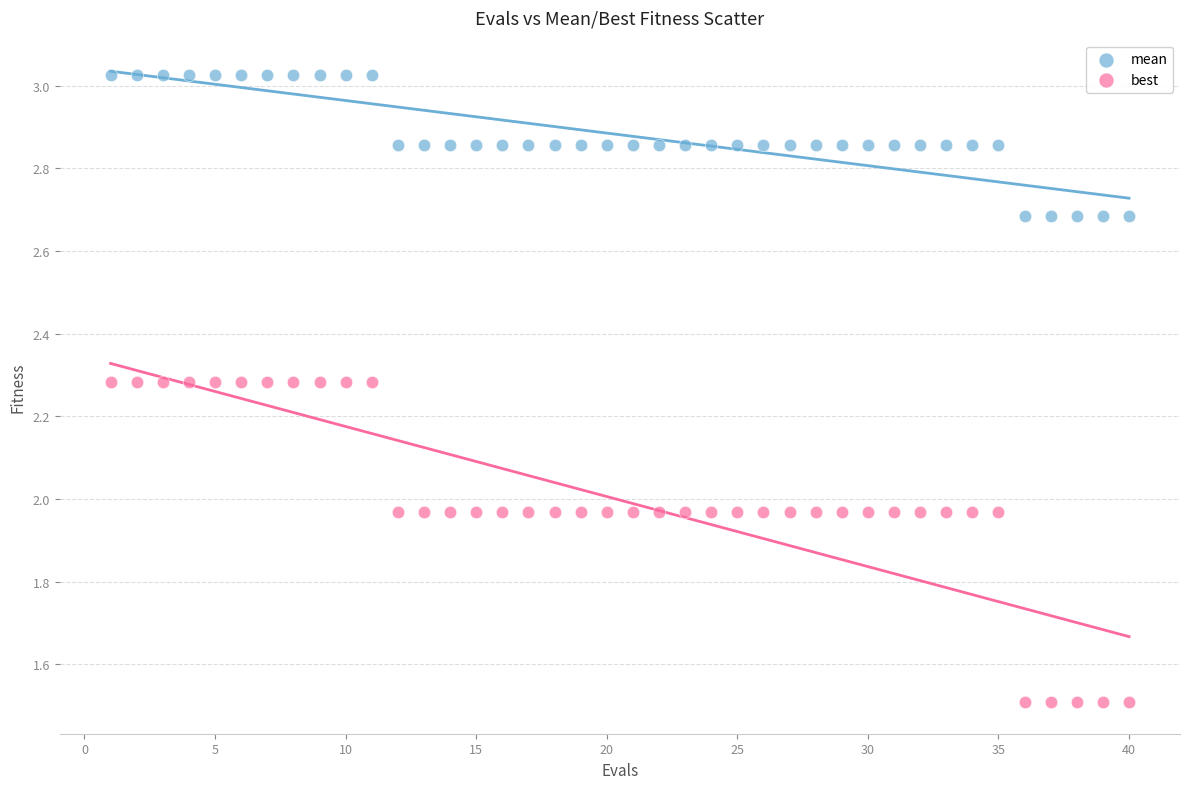

Which series has the widest spread of Y values?

best